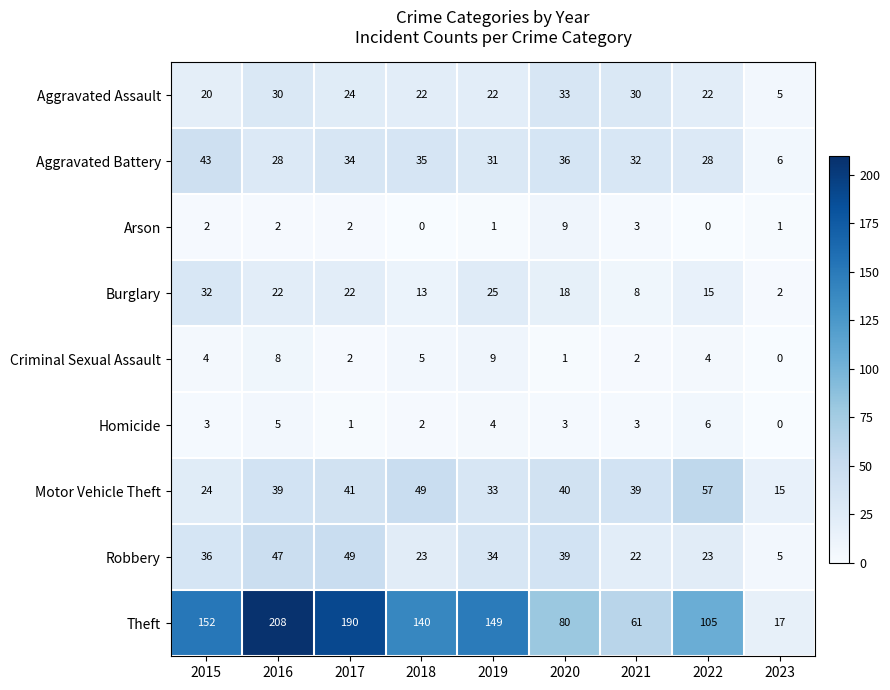

What value does the Burglary series have at 2018?

13